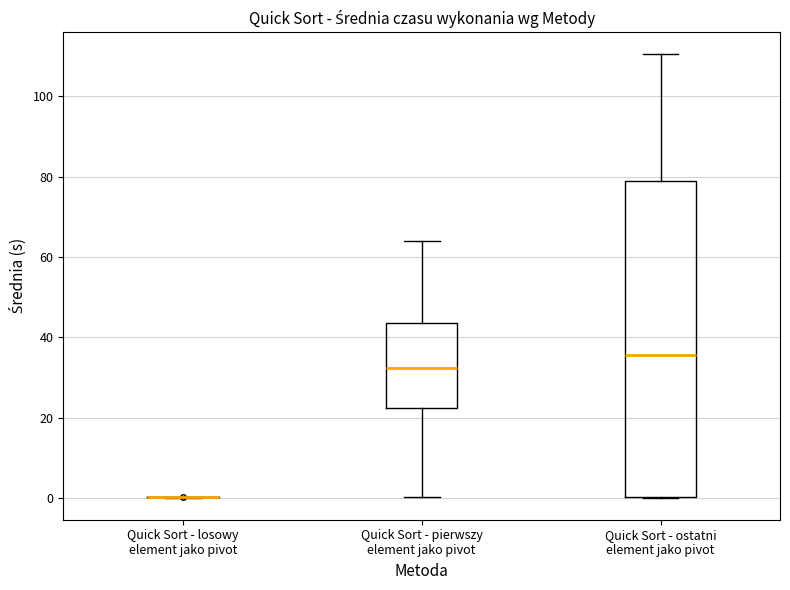

Reading left to right, transcribe this box plot: for each box, give where its median line is, the range the box spans, and where its two whiskers end, as read against the y-axis. The values are not printed on the chart, so give them approximately, as read against the axis.

Quick Sort - losowy element jako pivot: box collapsed to a line at 0, whiskers 0 to 0
Quick Sort - pierwszy element jako pivot: median 32, box 22 to 44, whiskers 0 to 64
Quick Sort - ostatni element jako pivot: median 36, box 0 to 78, whiskers 0 to 110